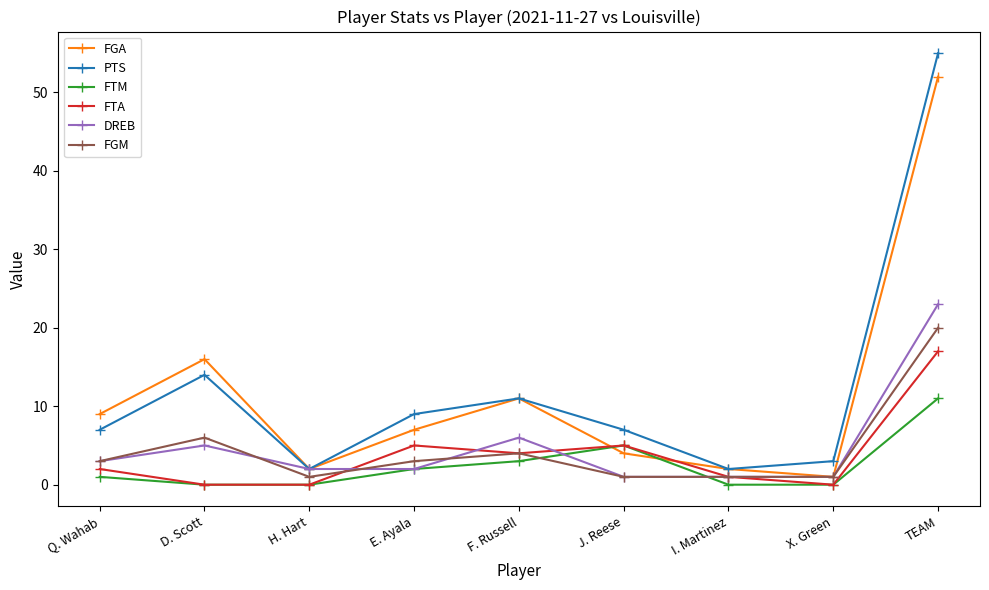

The FGM series shows 1 at X. Green. True or false?

True